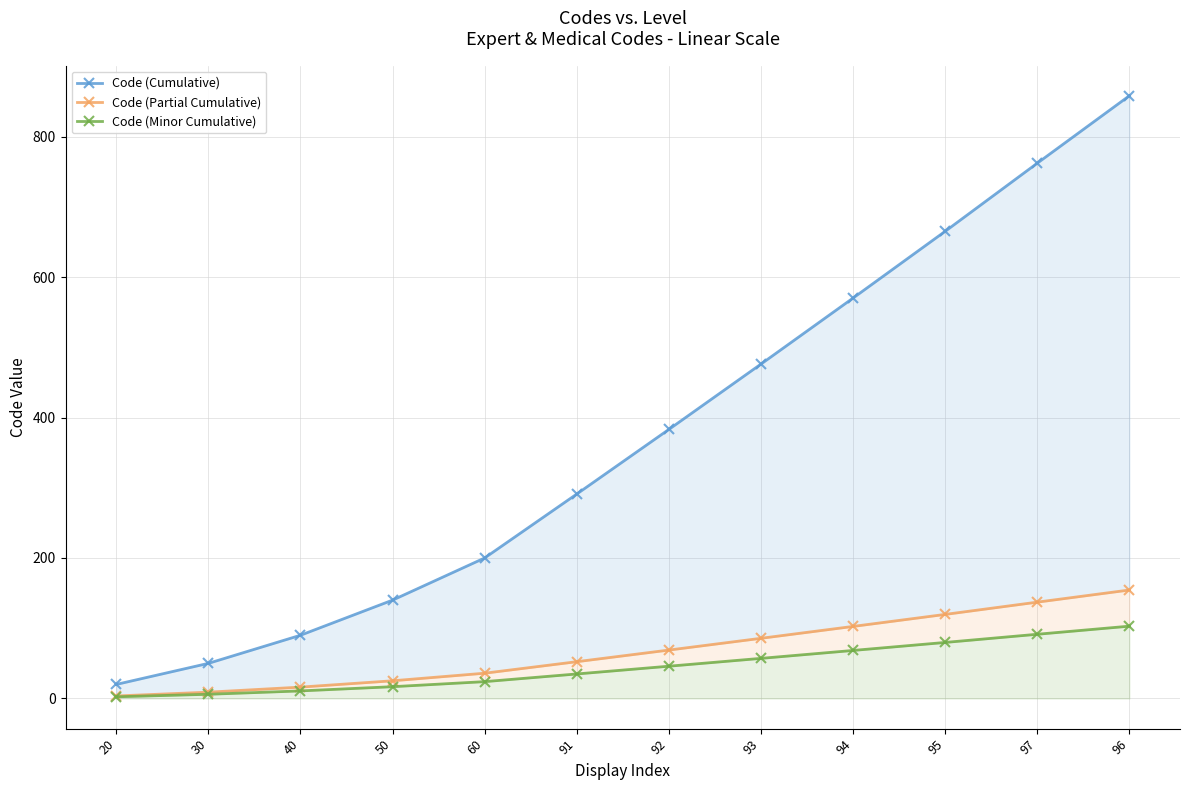

Reading left to right, what are all the values shown in this chart?

Code (Cumulative): 20.0	50.0	90.0	140.0	200.0	291.0	383.0	476.0	570.0	665.0	762.0	858.0
Code (Partial Cumulative): 3.6	9.0	16.2	25.2	36.0	52.4	68.9	85.7	102.6	119.7	137.2	154.4
Code (Minor Cumulative): 2.4	6.0	10.8	16.8	24.0	34.9	46.0	57.1	68.4	79.8	91.4	103.0